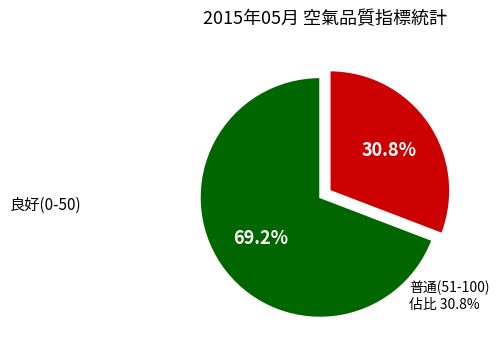

Is there a majority slice in this chart?

Yes